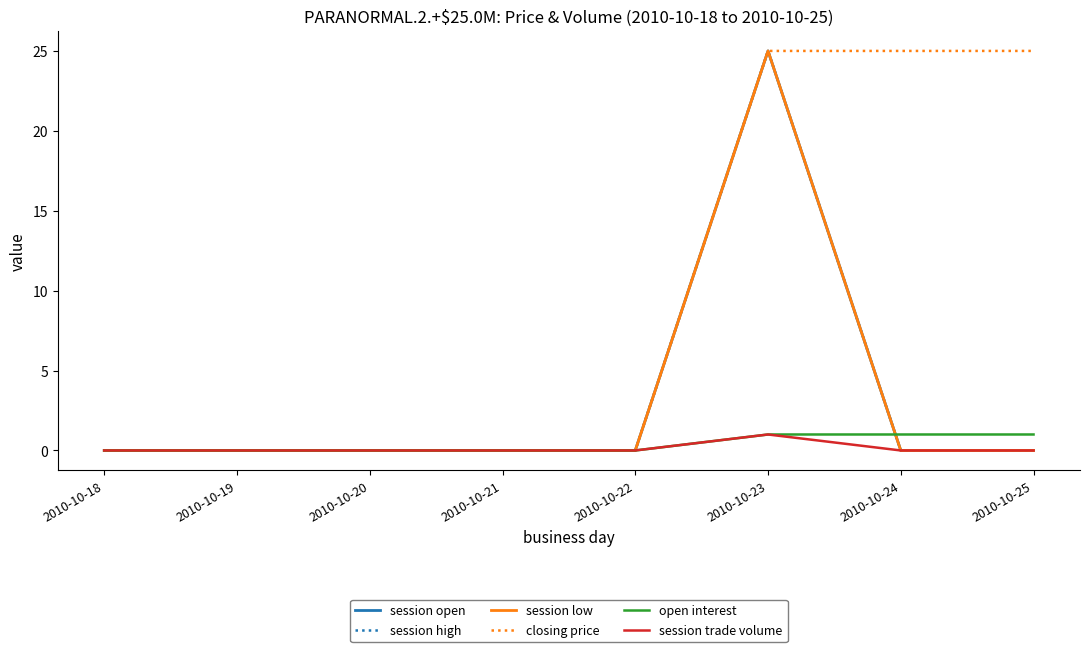

Rank the series at 2010-10-23 from highest to lowest value.

session open, session high, session low, closing price, open interest, session trade volume